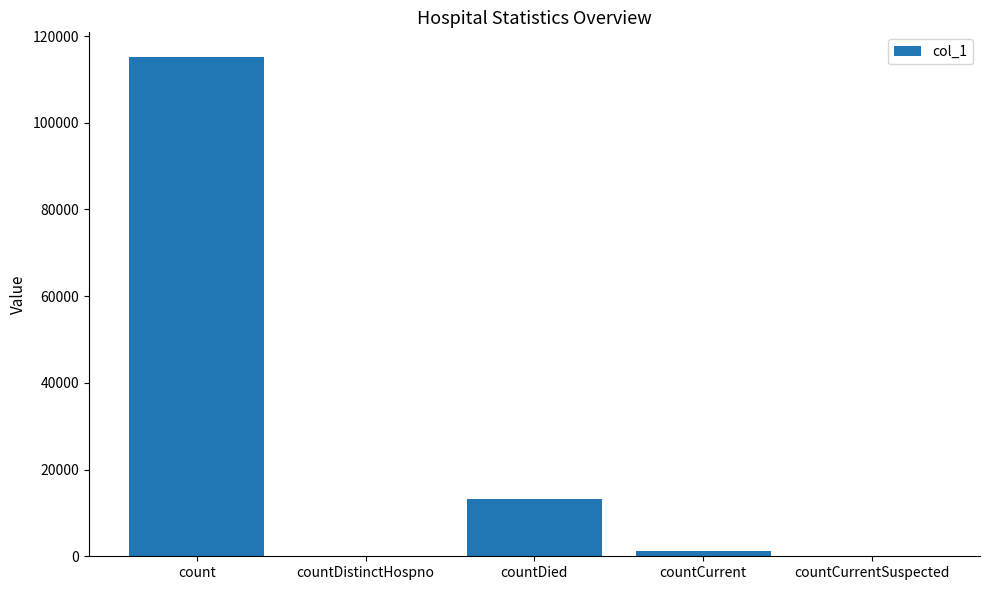

What is the sum of all values?

129653